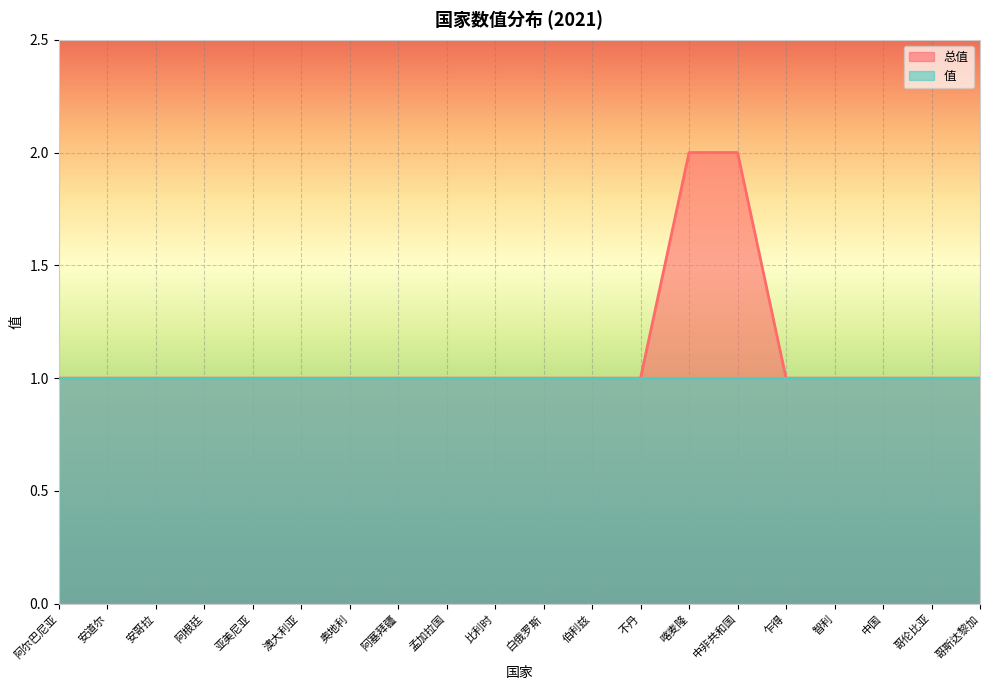

How many distinct data groups are displayed?

2